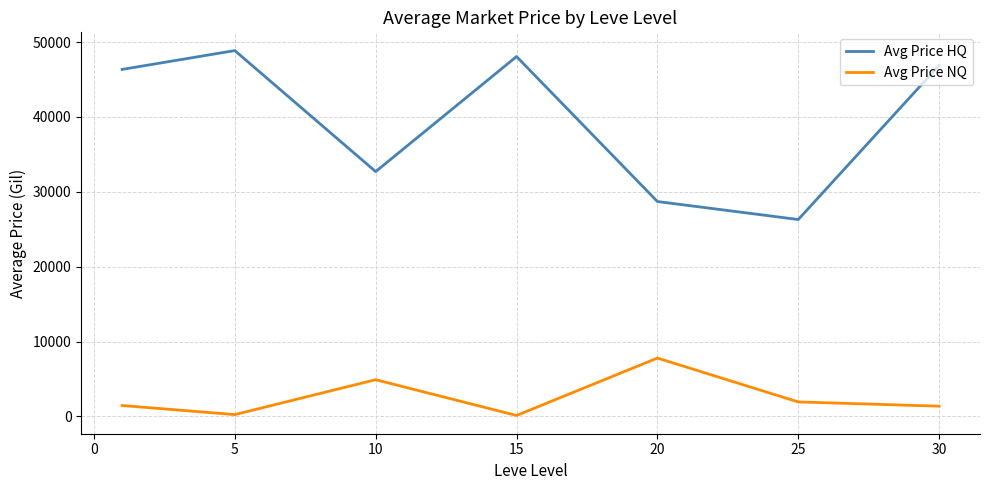

What is the greatest value displayed?

48858.2